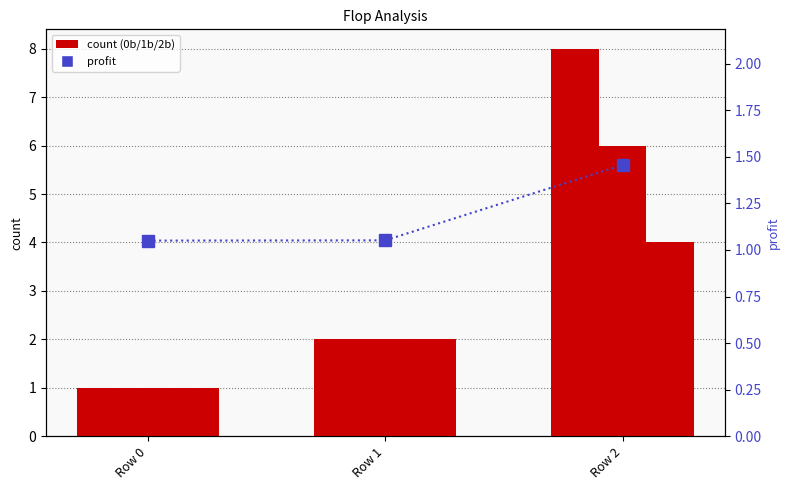

At which category is the sum across all series the highest?

Row 2